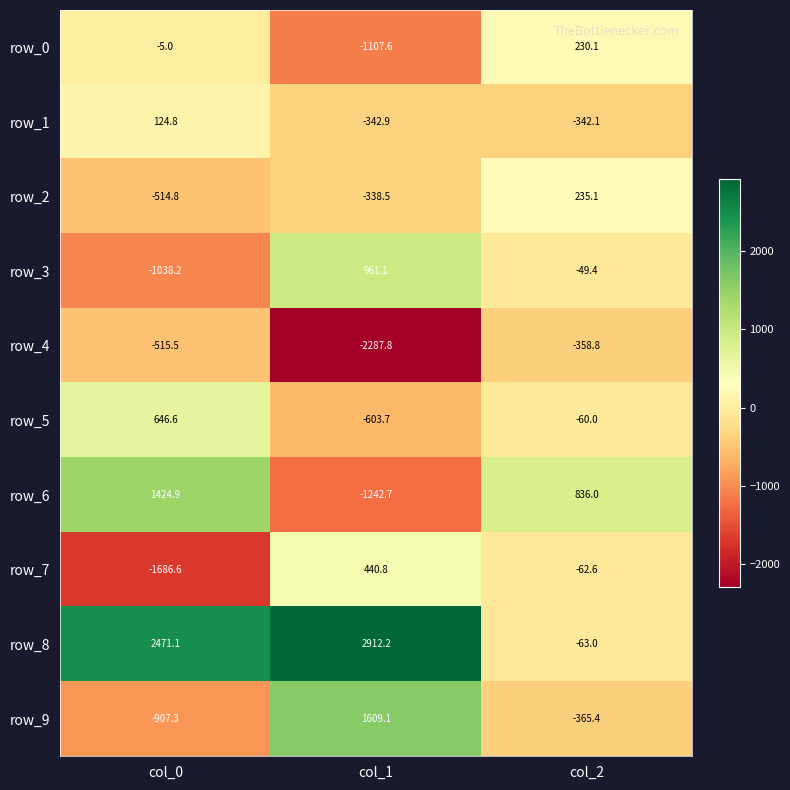

How many positive values does the row_5 series have?

1